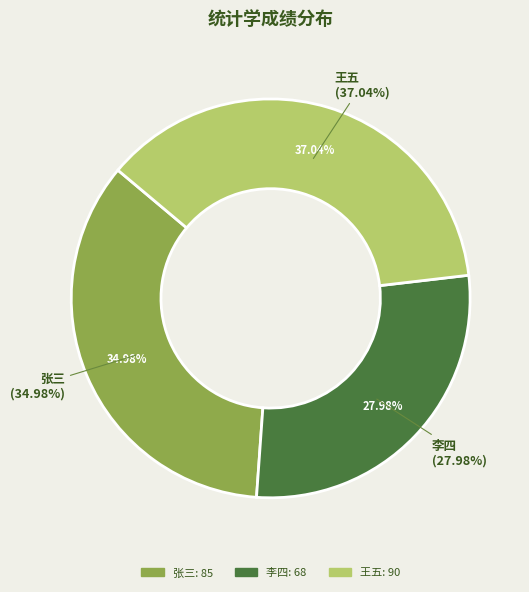

To the nearest percent, what percentage of the pie is 张三?

35%